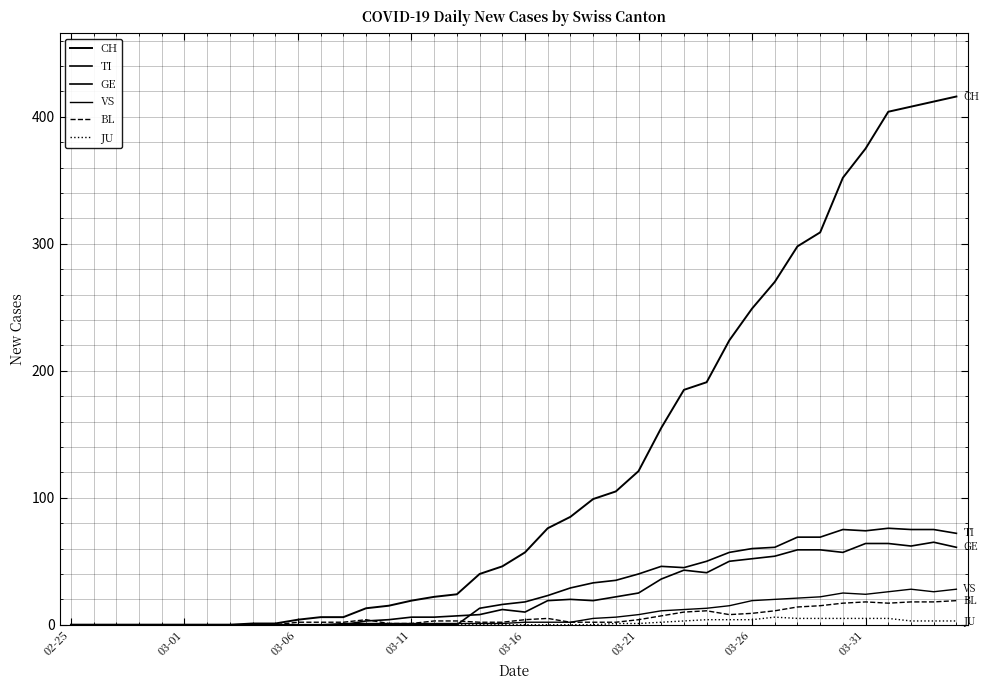

Does the chart have visible grid lines?

Yes